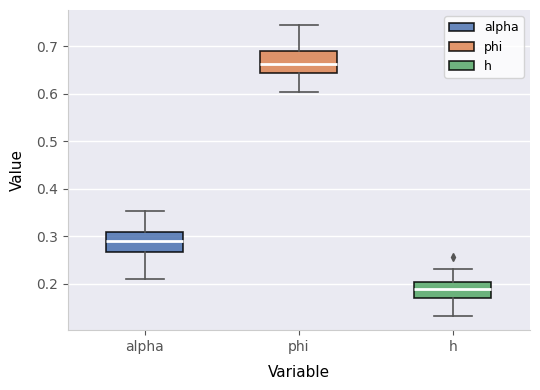

Which box's median line is the lowest?

h